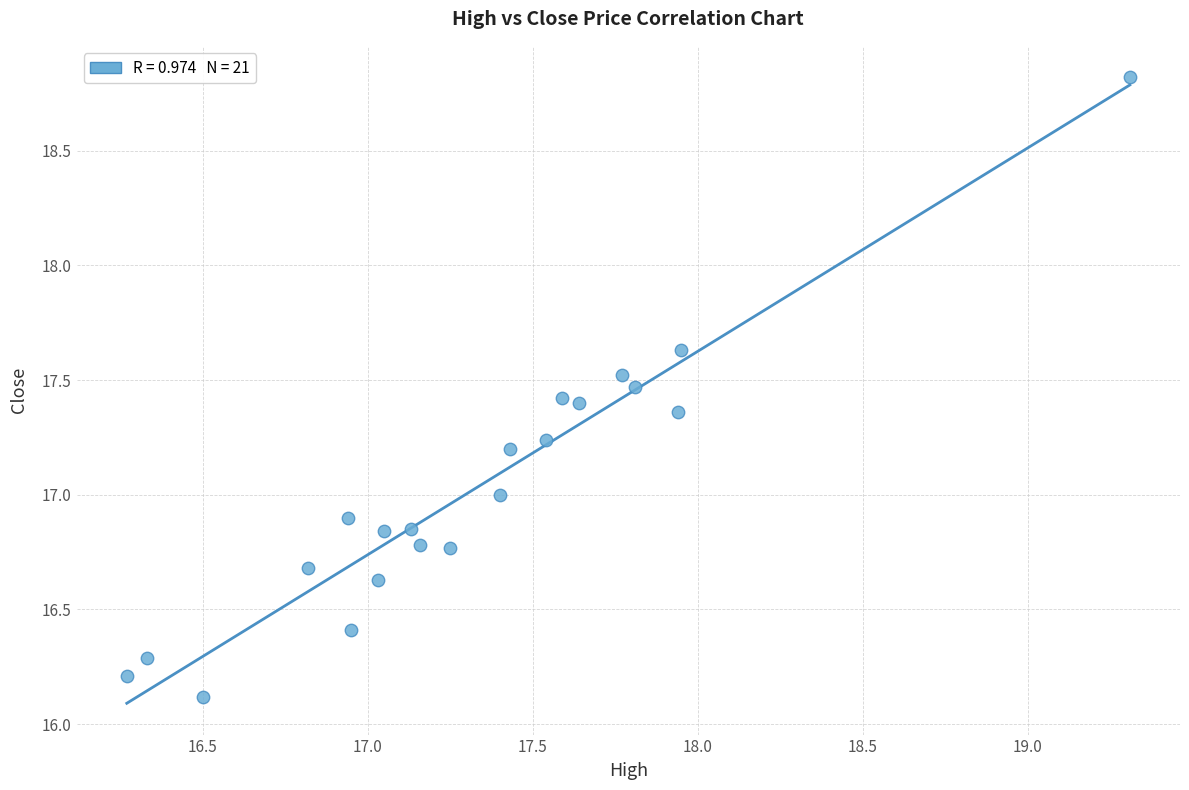

What is the range of Y values (max minus min)?

2.7